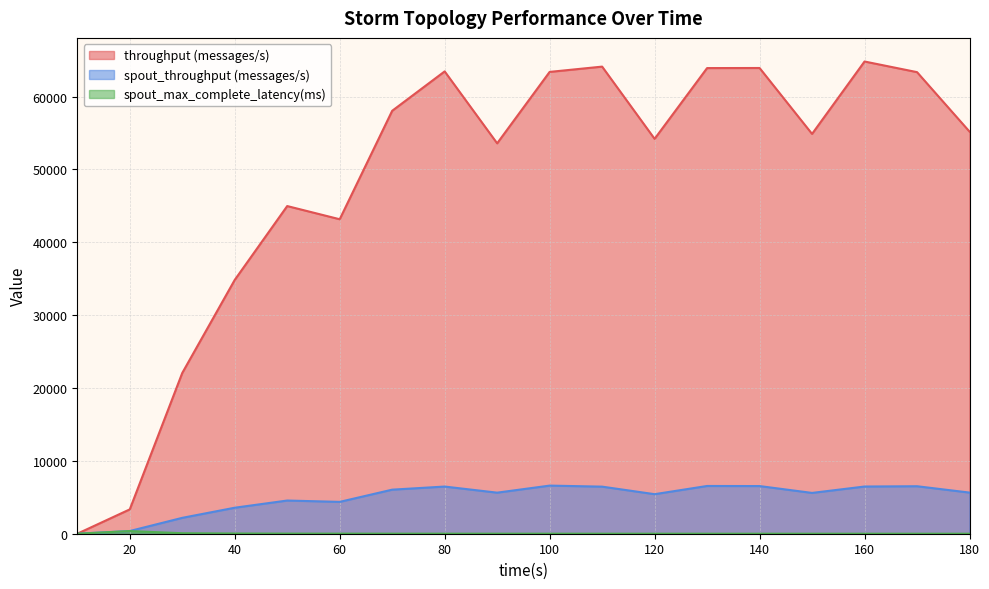

What is the sum of all spout_max_complete_latency(ms) values?

571.4